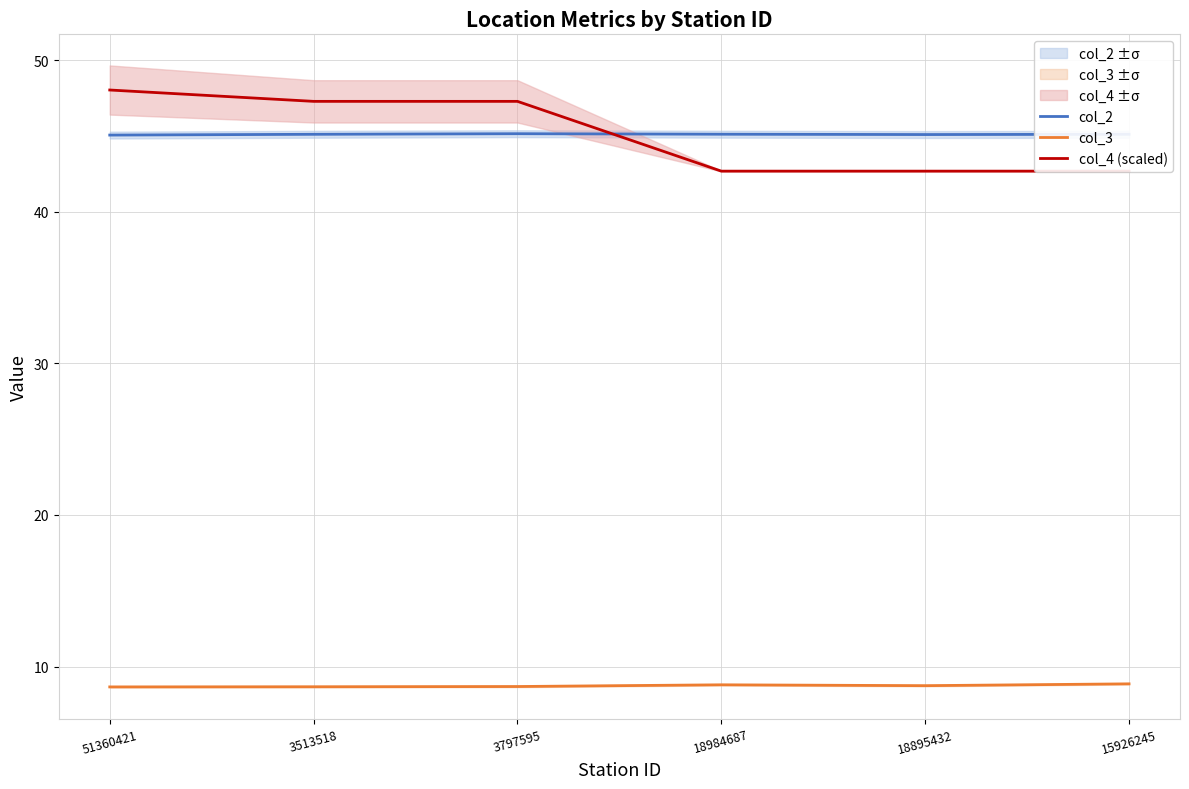

Reading left to right, what are all the values shown in this chart?

col_2: 45.1	45.1	45.2	45.1	45.1	45.1
col_3: 8.7	8.7	8.7	8.8	8.7	8.9
col_4 (scaled): 48.0	47.3	47.3	42.7	42.7	42.7